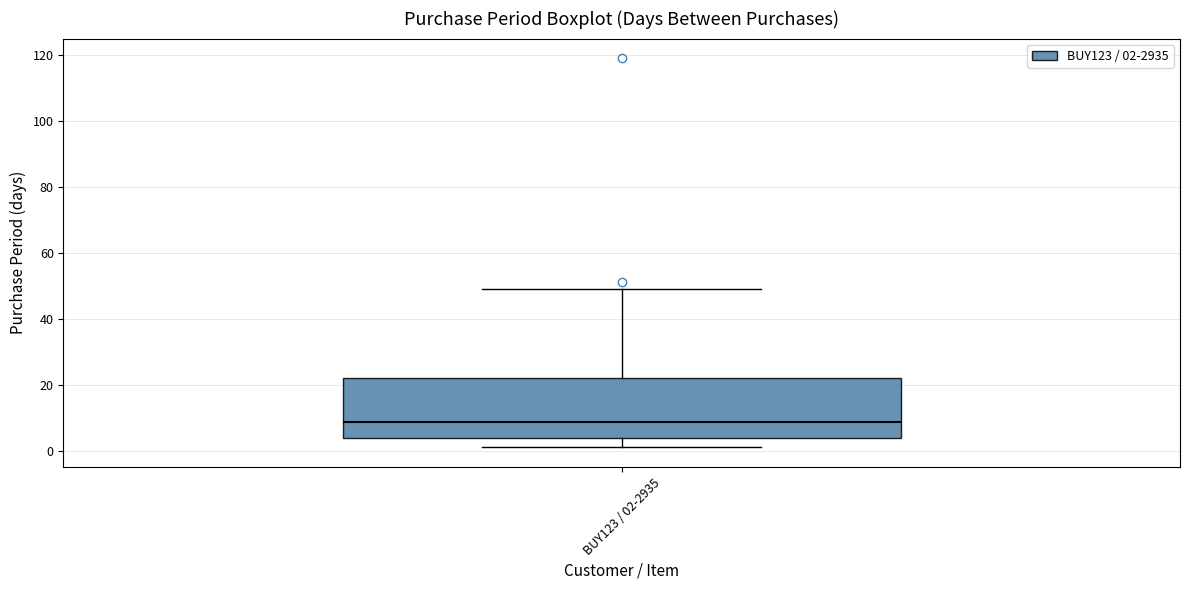

Where does the lower whisker of the box for BUY123 / 02-2935 end on the y-axis? The values are not printed on the chart, so give them approximately, as read against the axis.

2